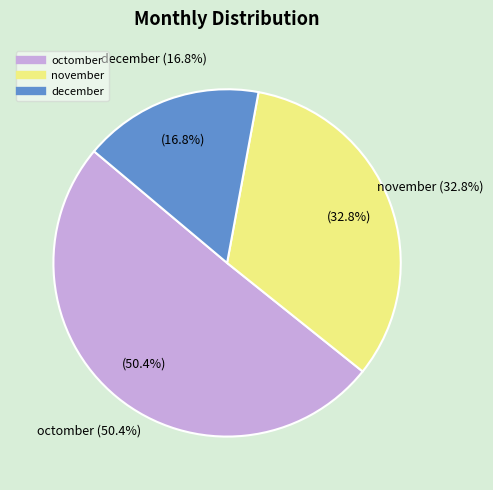

Between november and december, which is larger?

november